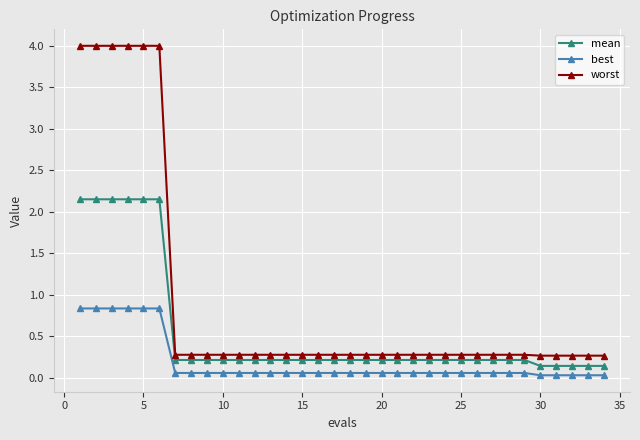

Rank the series by their maximum value, from highest to lowest.

worst, mean, best